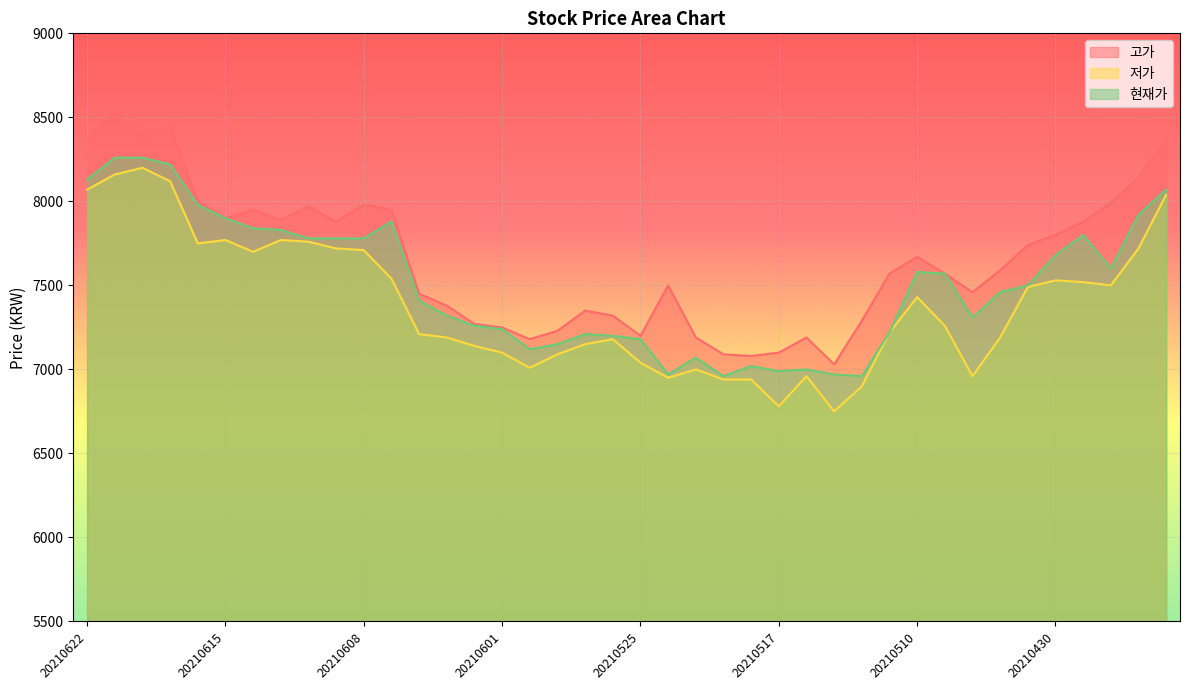

The value of 현재가 at 20210430 is 13325. True or false?

False